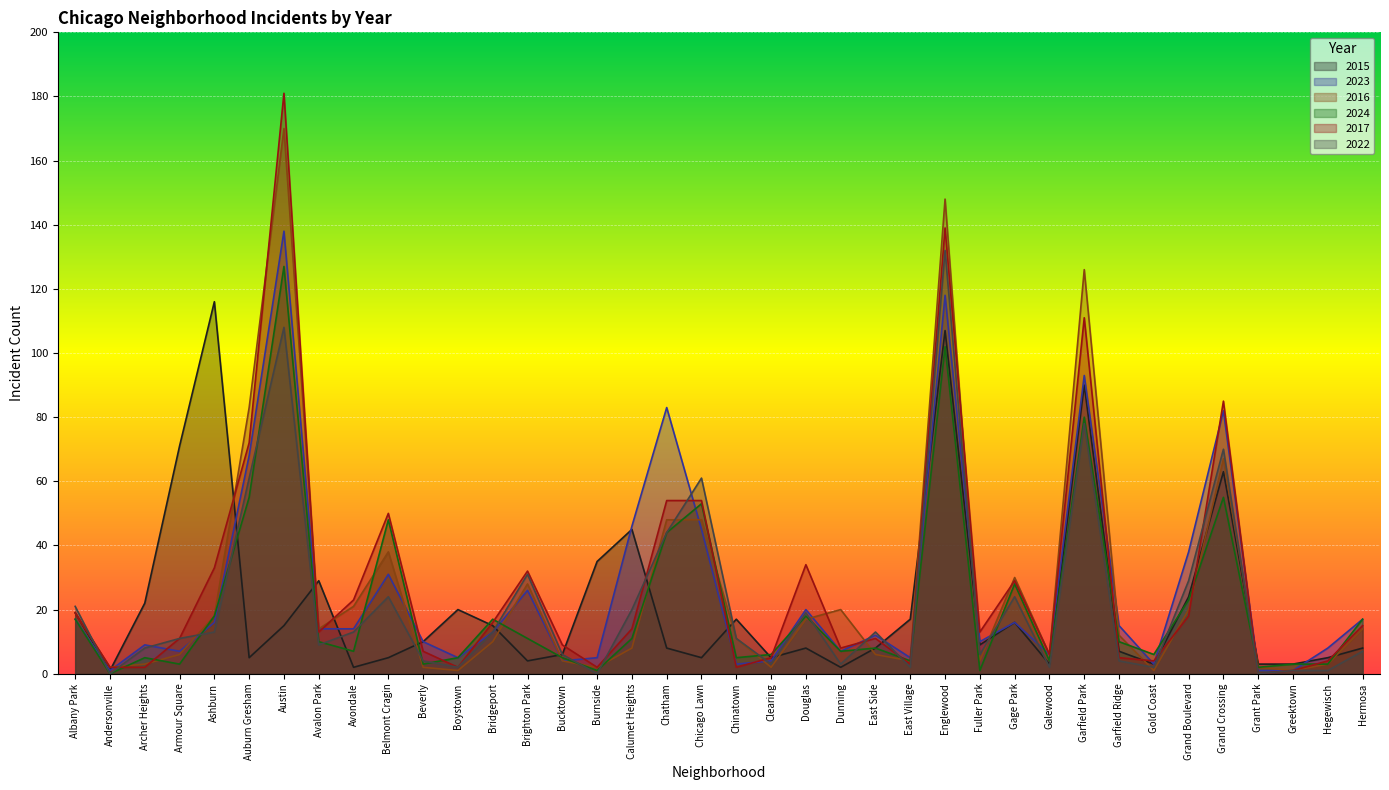

Is it true that 2017 equals 2 at Andersonville?

True